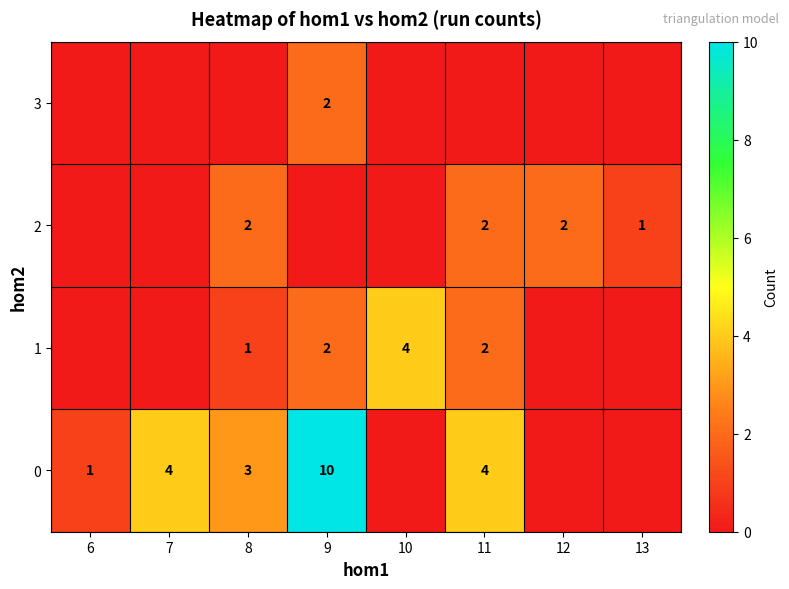

Rank the series by their maximum value, from highest to lowest.

0, 1, 2, 3